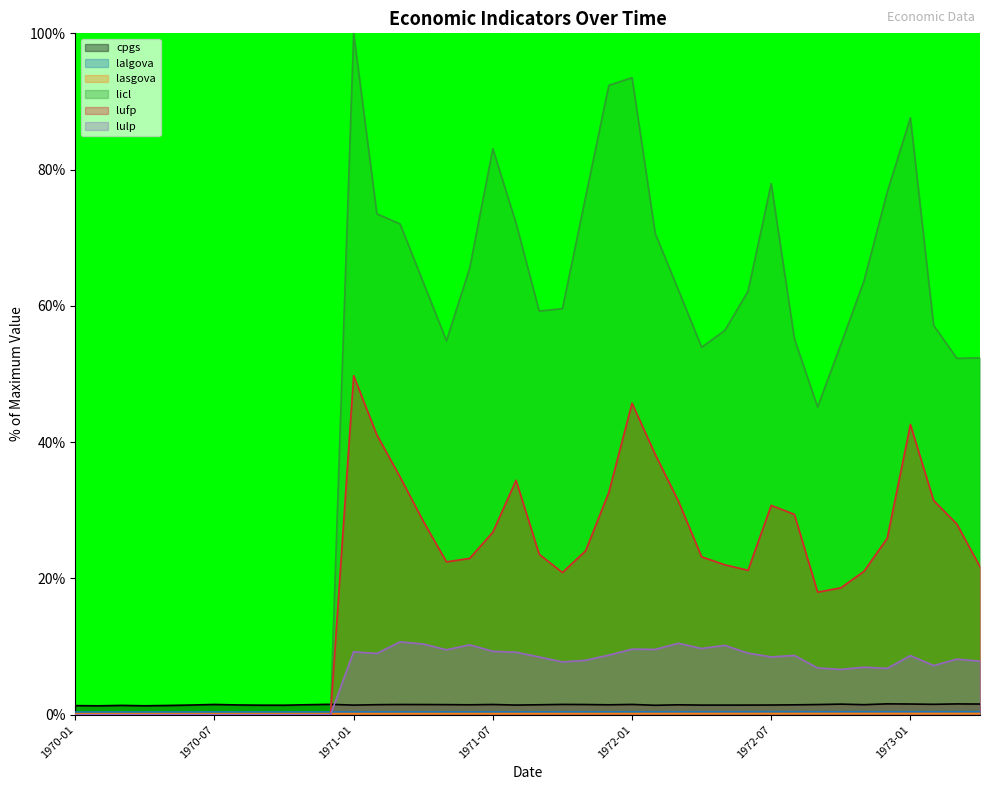

Does the chart display data point markers on the line(s)?

No